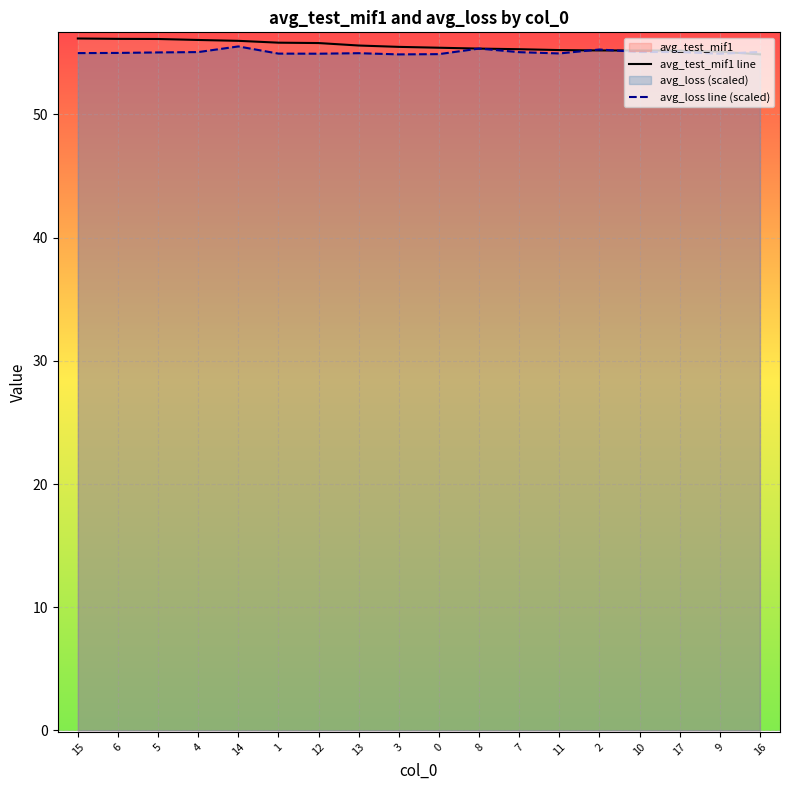

Which has a higher value, 14 or 17?

14